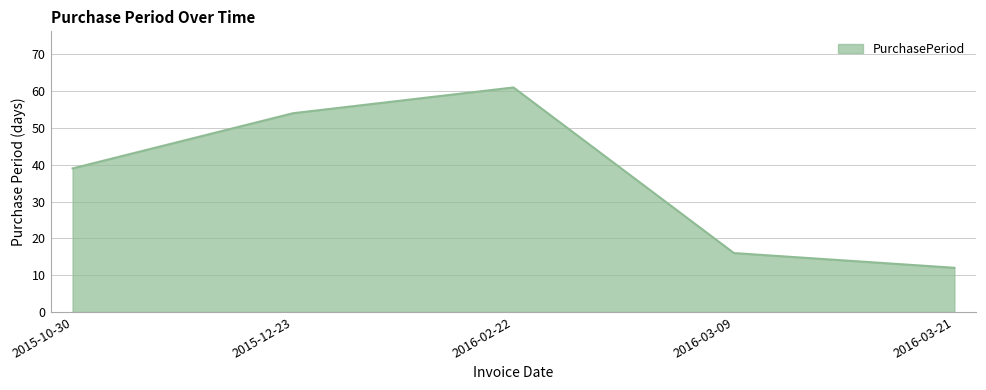

What is the difference between the second highest and second lowest values?

38